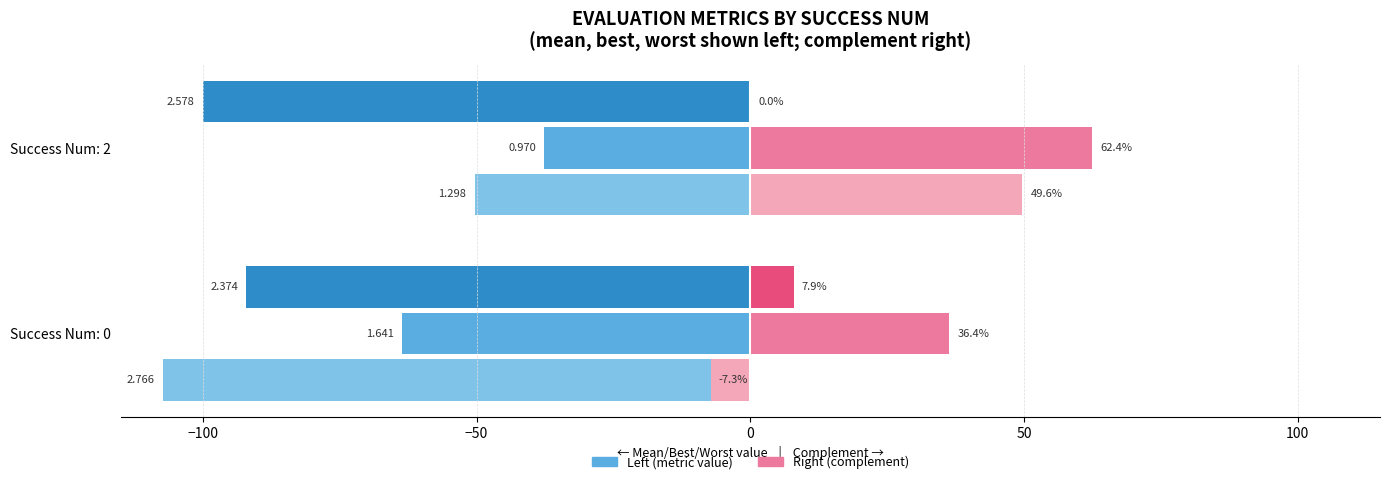

Reading left to right, list all the values displayed in this chart.

mean (left): -107.3	-50.4
mean (right): -7.3	49.6
best (left): -63.6	-37.6
best (right): 36.4	62.4
worst (left): -92.1	-100.0
worst (right): 7.9	0.0